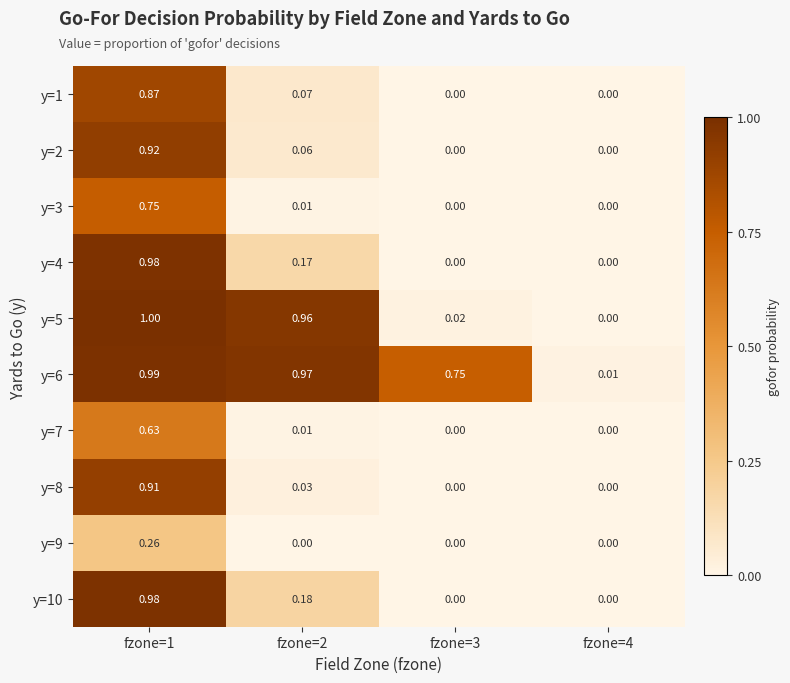

How many values in the y=3 series exceed 0?

2